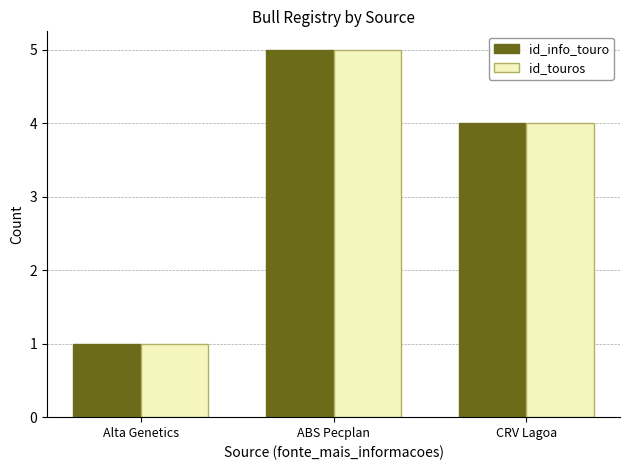

What is the sum of all id_info_touro values?

10